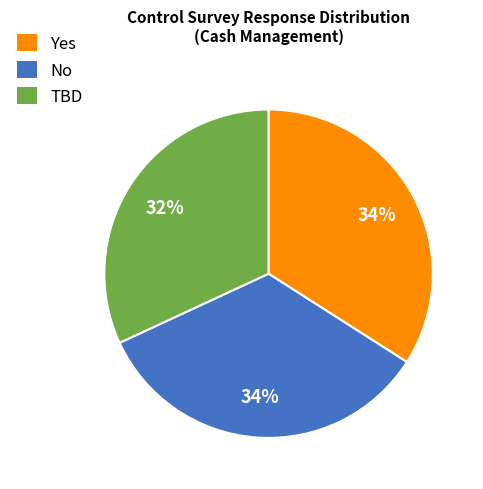

To the nearest percent, what is the average slice percentage?

33%